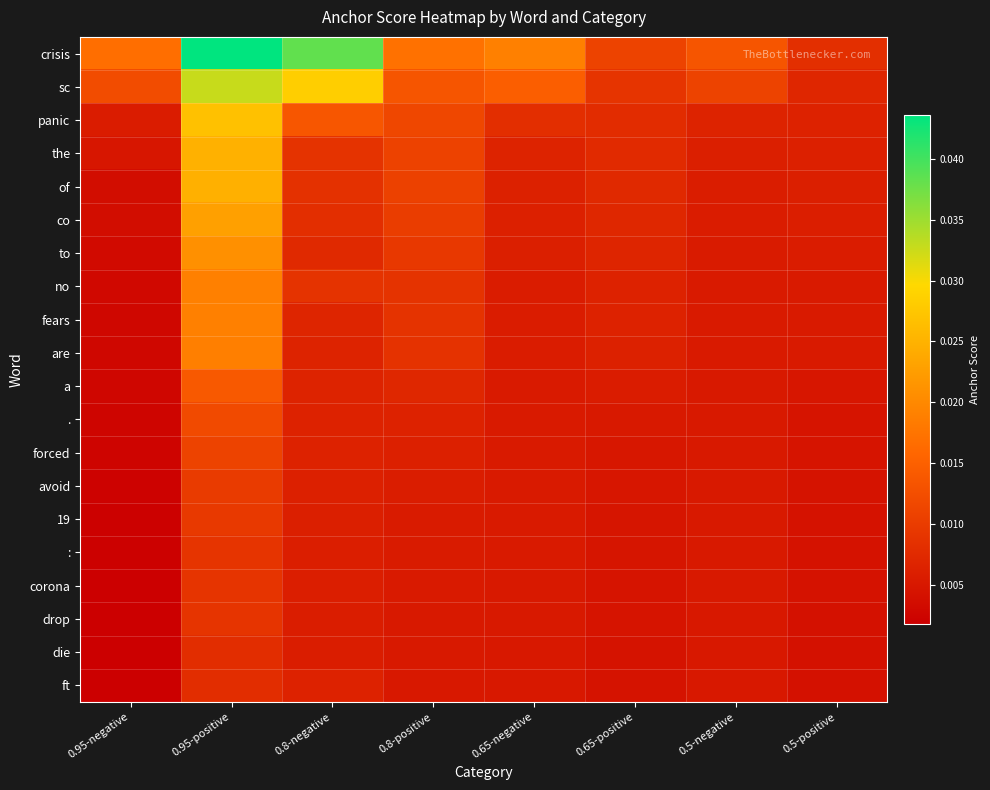

At 0.95-positive, list the series in order from largest to smallest.

crisis, sc, panic, the, of, co, to, no, fears, are, a, ., forced, avoid, 19, :, corona, drop, die, ft